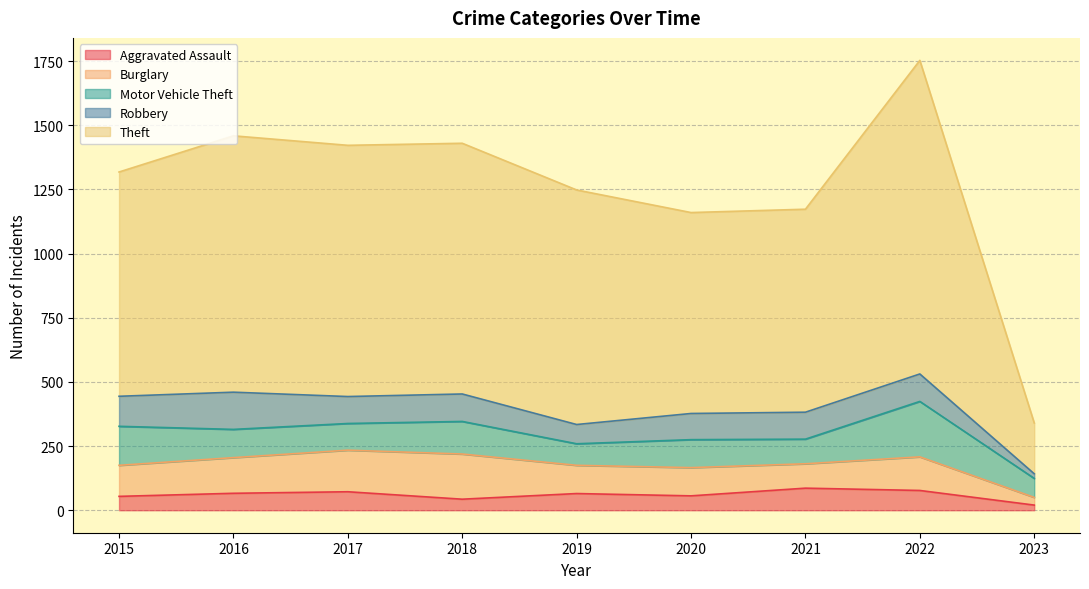

True or false: Theft and Burglary intersect in this chart.

False